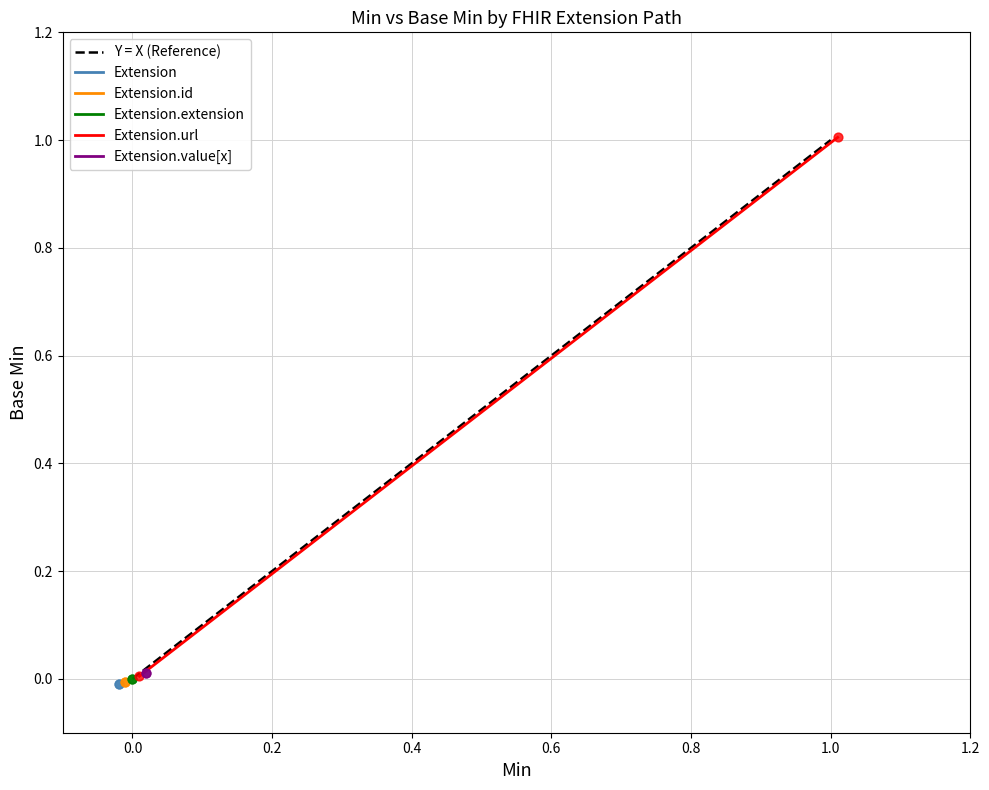

At how many categories does at least one series exceed 0?

2